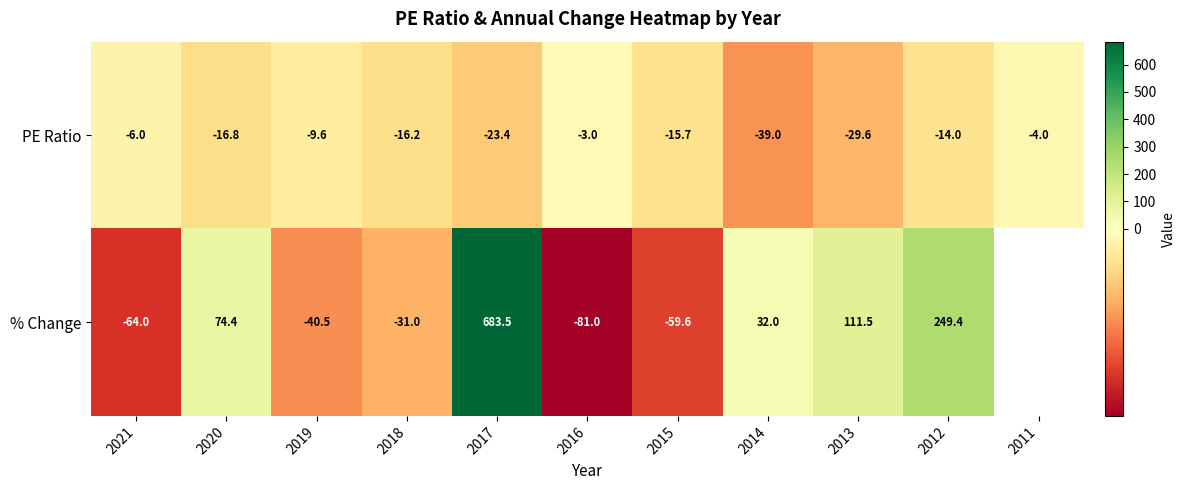

At 2015, list the series in order from smallest to largest.

% Change, PE Ratio